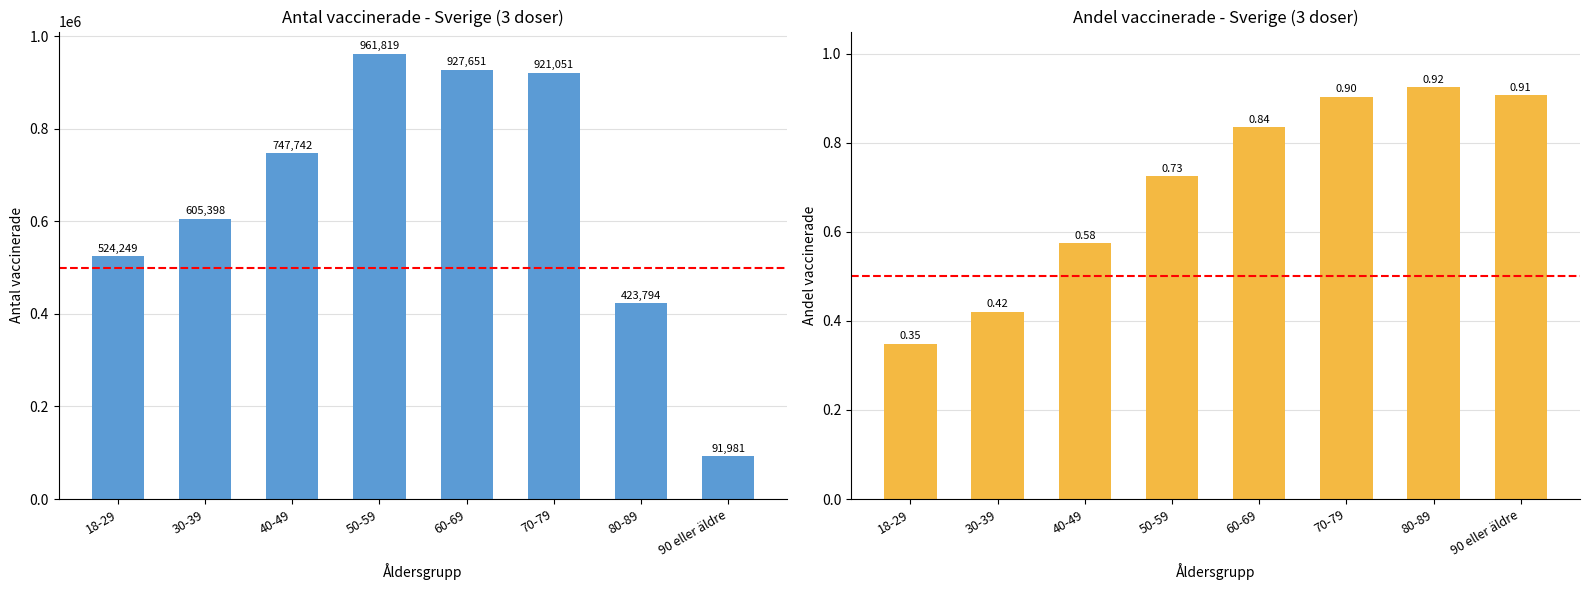

Are the bars grouped side by side (vs. stacked)?

Yes